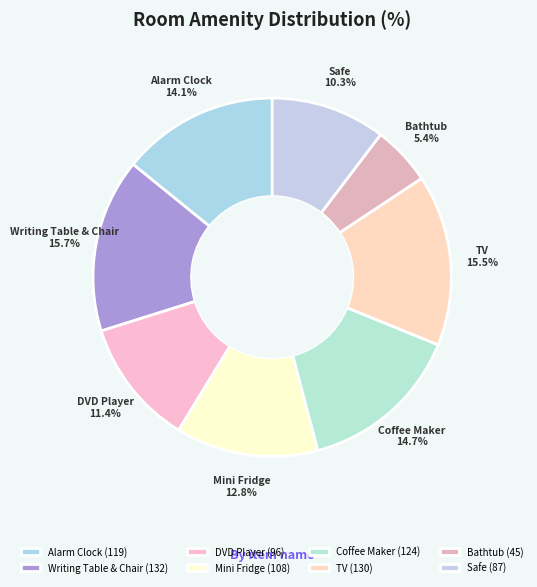

Is it true that Mini Fridge is 6% of the pie?

False